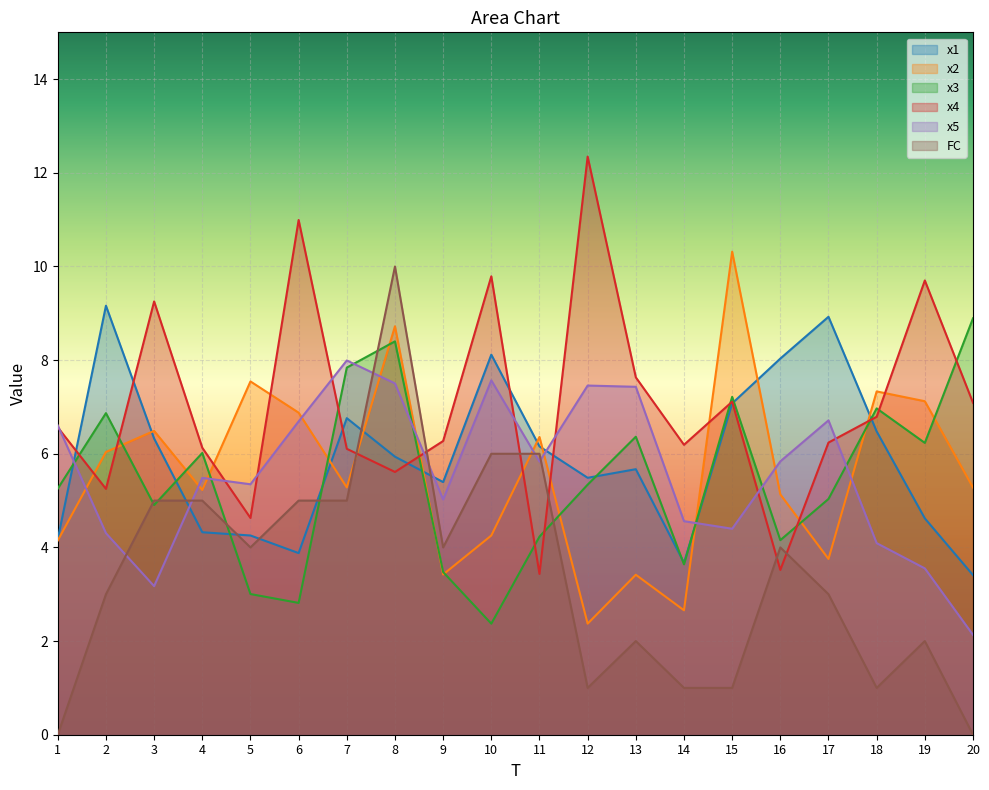

The value of x3 at 13 is 6.4. True or false?

True